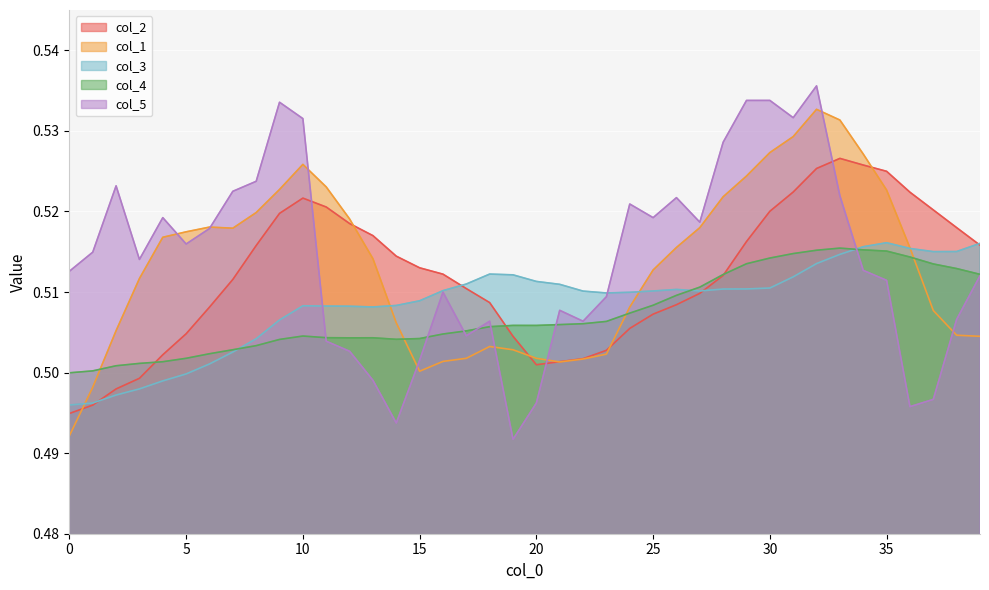

Rank the series at 15 from lowest to highest value.

col_1, col_5, col_4, col_3, col_2